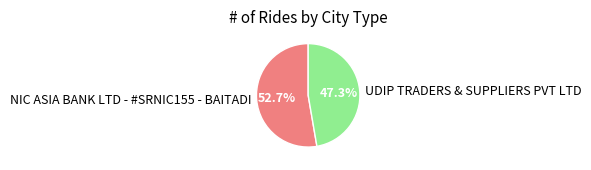

Which category has the smallest portion of the pie?

UDIP TRADERS & SUPPLIERS PVT LTD